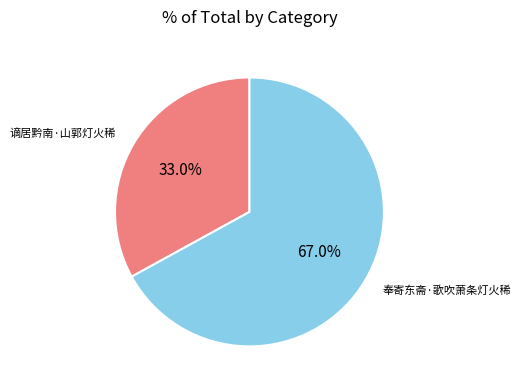

To the nearest percent, what is the difference between the largest and smallest slice percentages?

34%